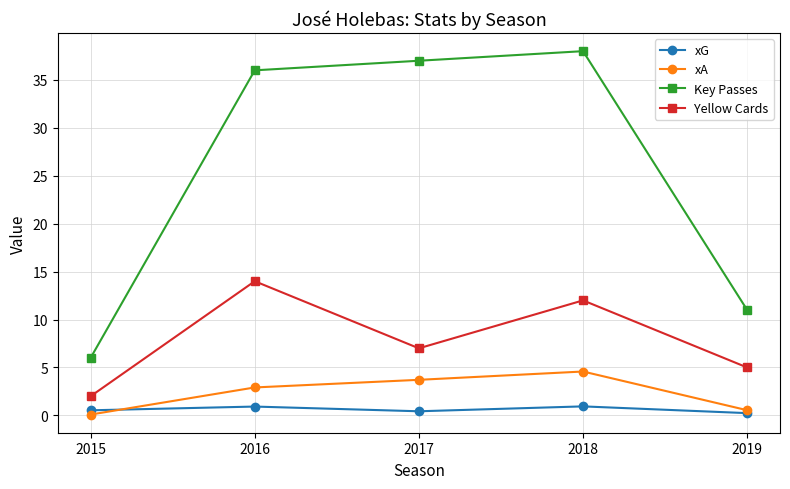

True or false: Yellow Cards and xA cross at least once.

False